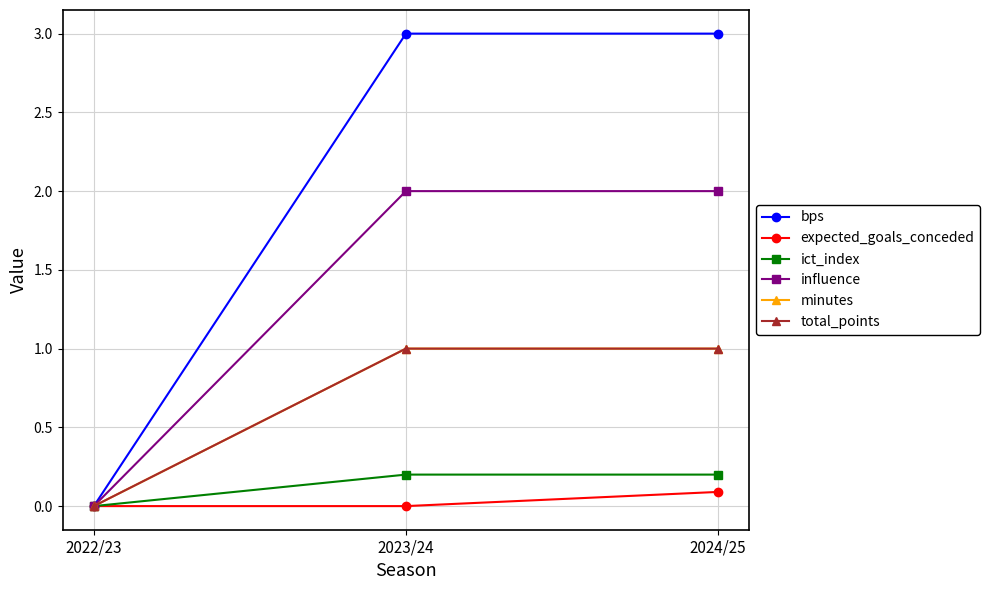

Is this an area chart (filled region under the line)?

No